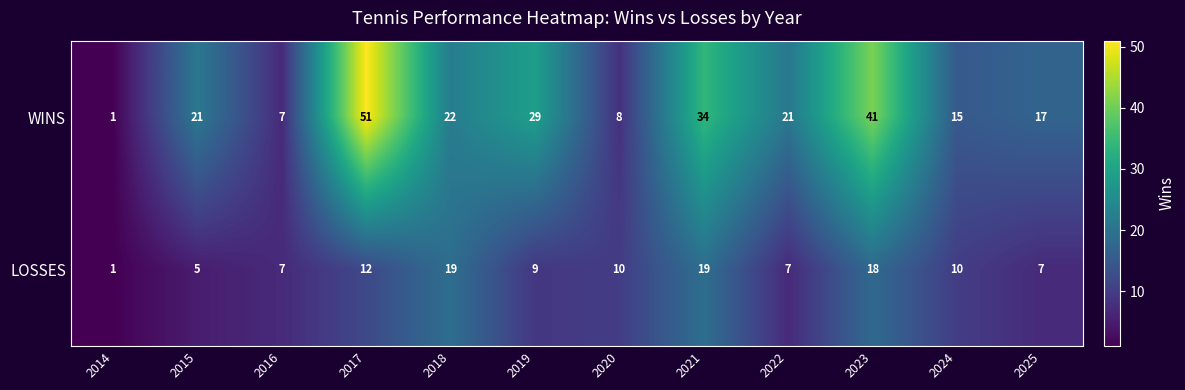

Reading left to right, transcribe all the data shown in this chart.

WINS: 1	21	7	51	22	29	8	34	21	41	15	17
LOSSES: 1	5	7	12	19	9	10	19	7	18	10	7